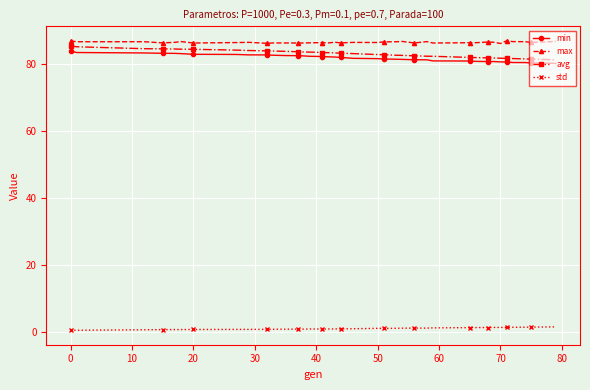

What is the greatest value displayed?

86.9